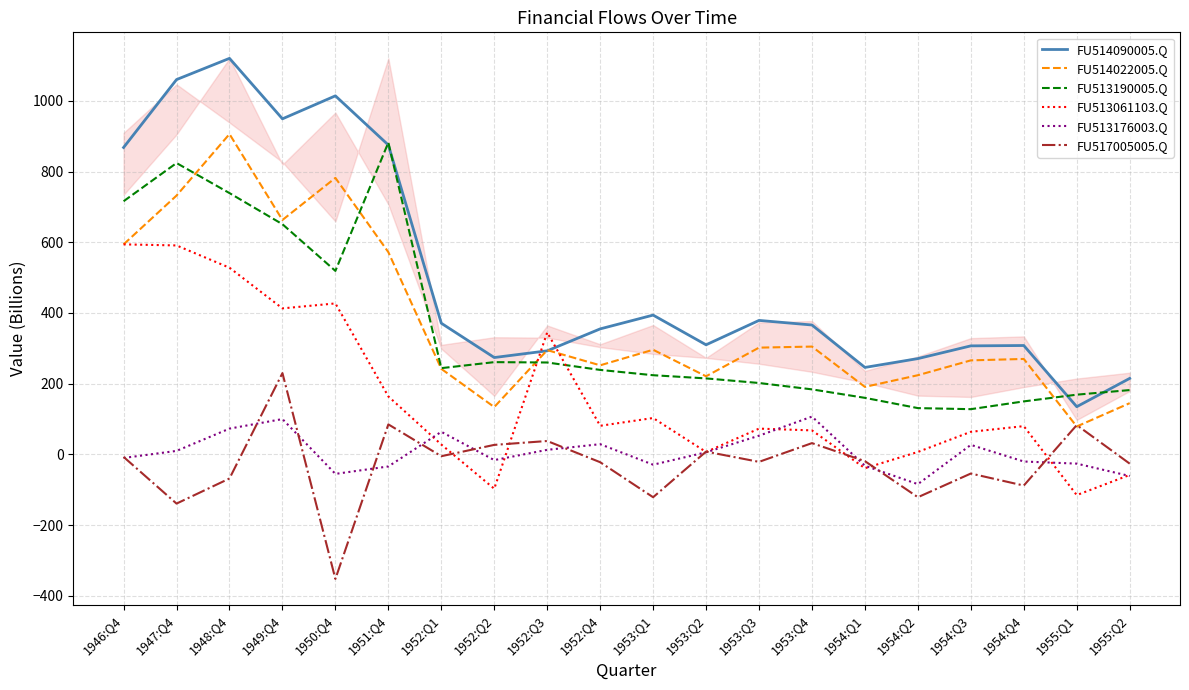

What value does the FU513190005.Q series have at 1952:Q3, to the nearest 10?

260